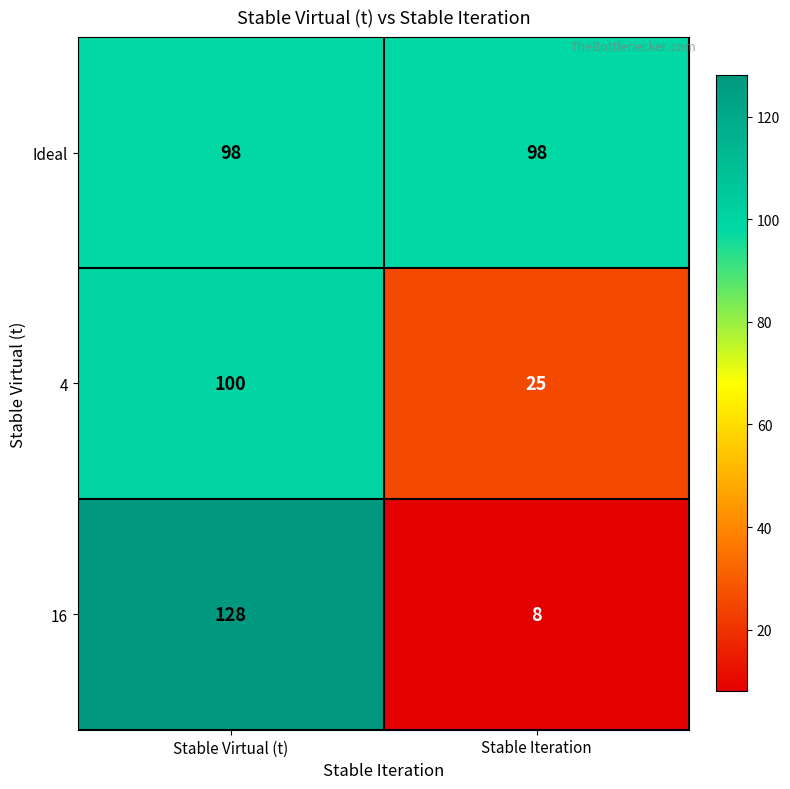

The Ideal series shows 98 at Stable Iteration. True or false?

True